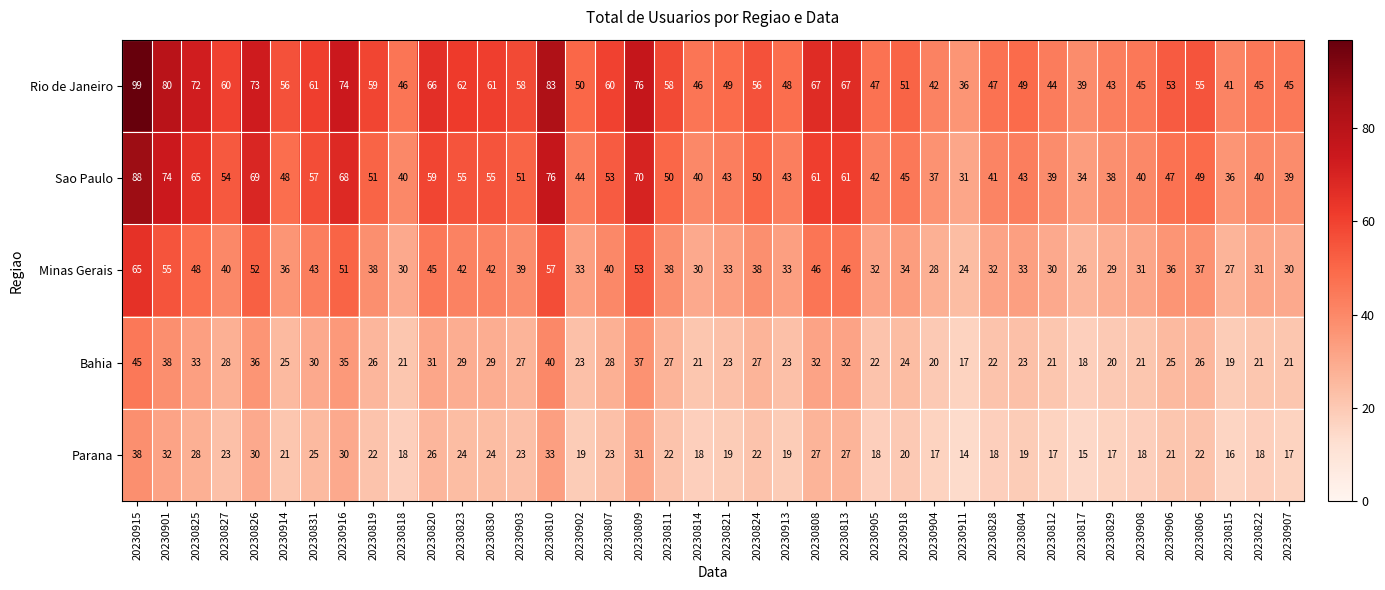

What is the difference between the maximum and second lowest values in the Rio de Janeiro series?

60